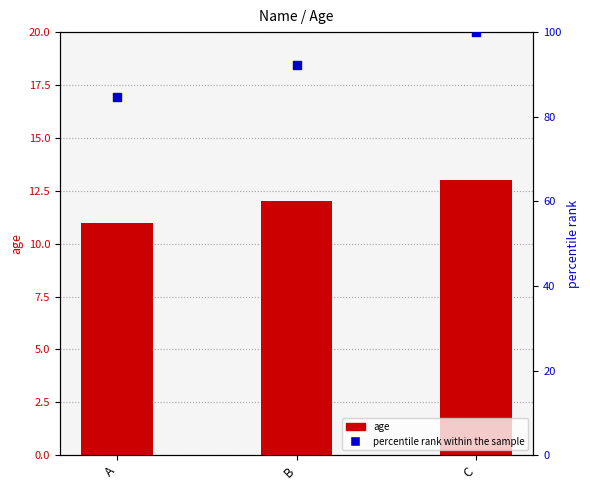

Which series has the largest total across all categories?

percentile rank within the sample